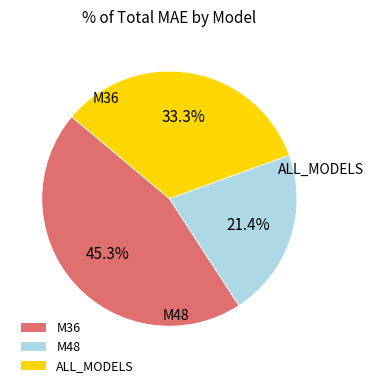

What is the ratio of the value at M36 to the value at M48?

2.1